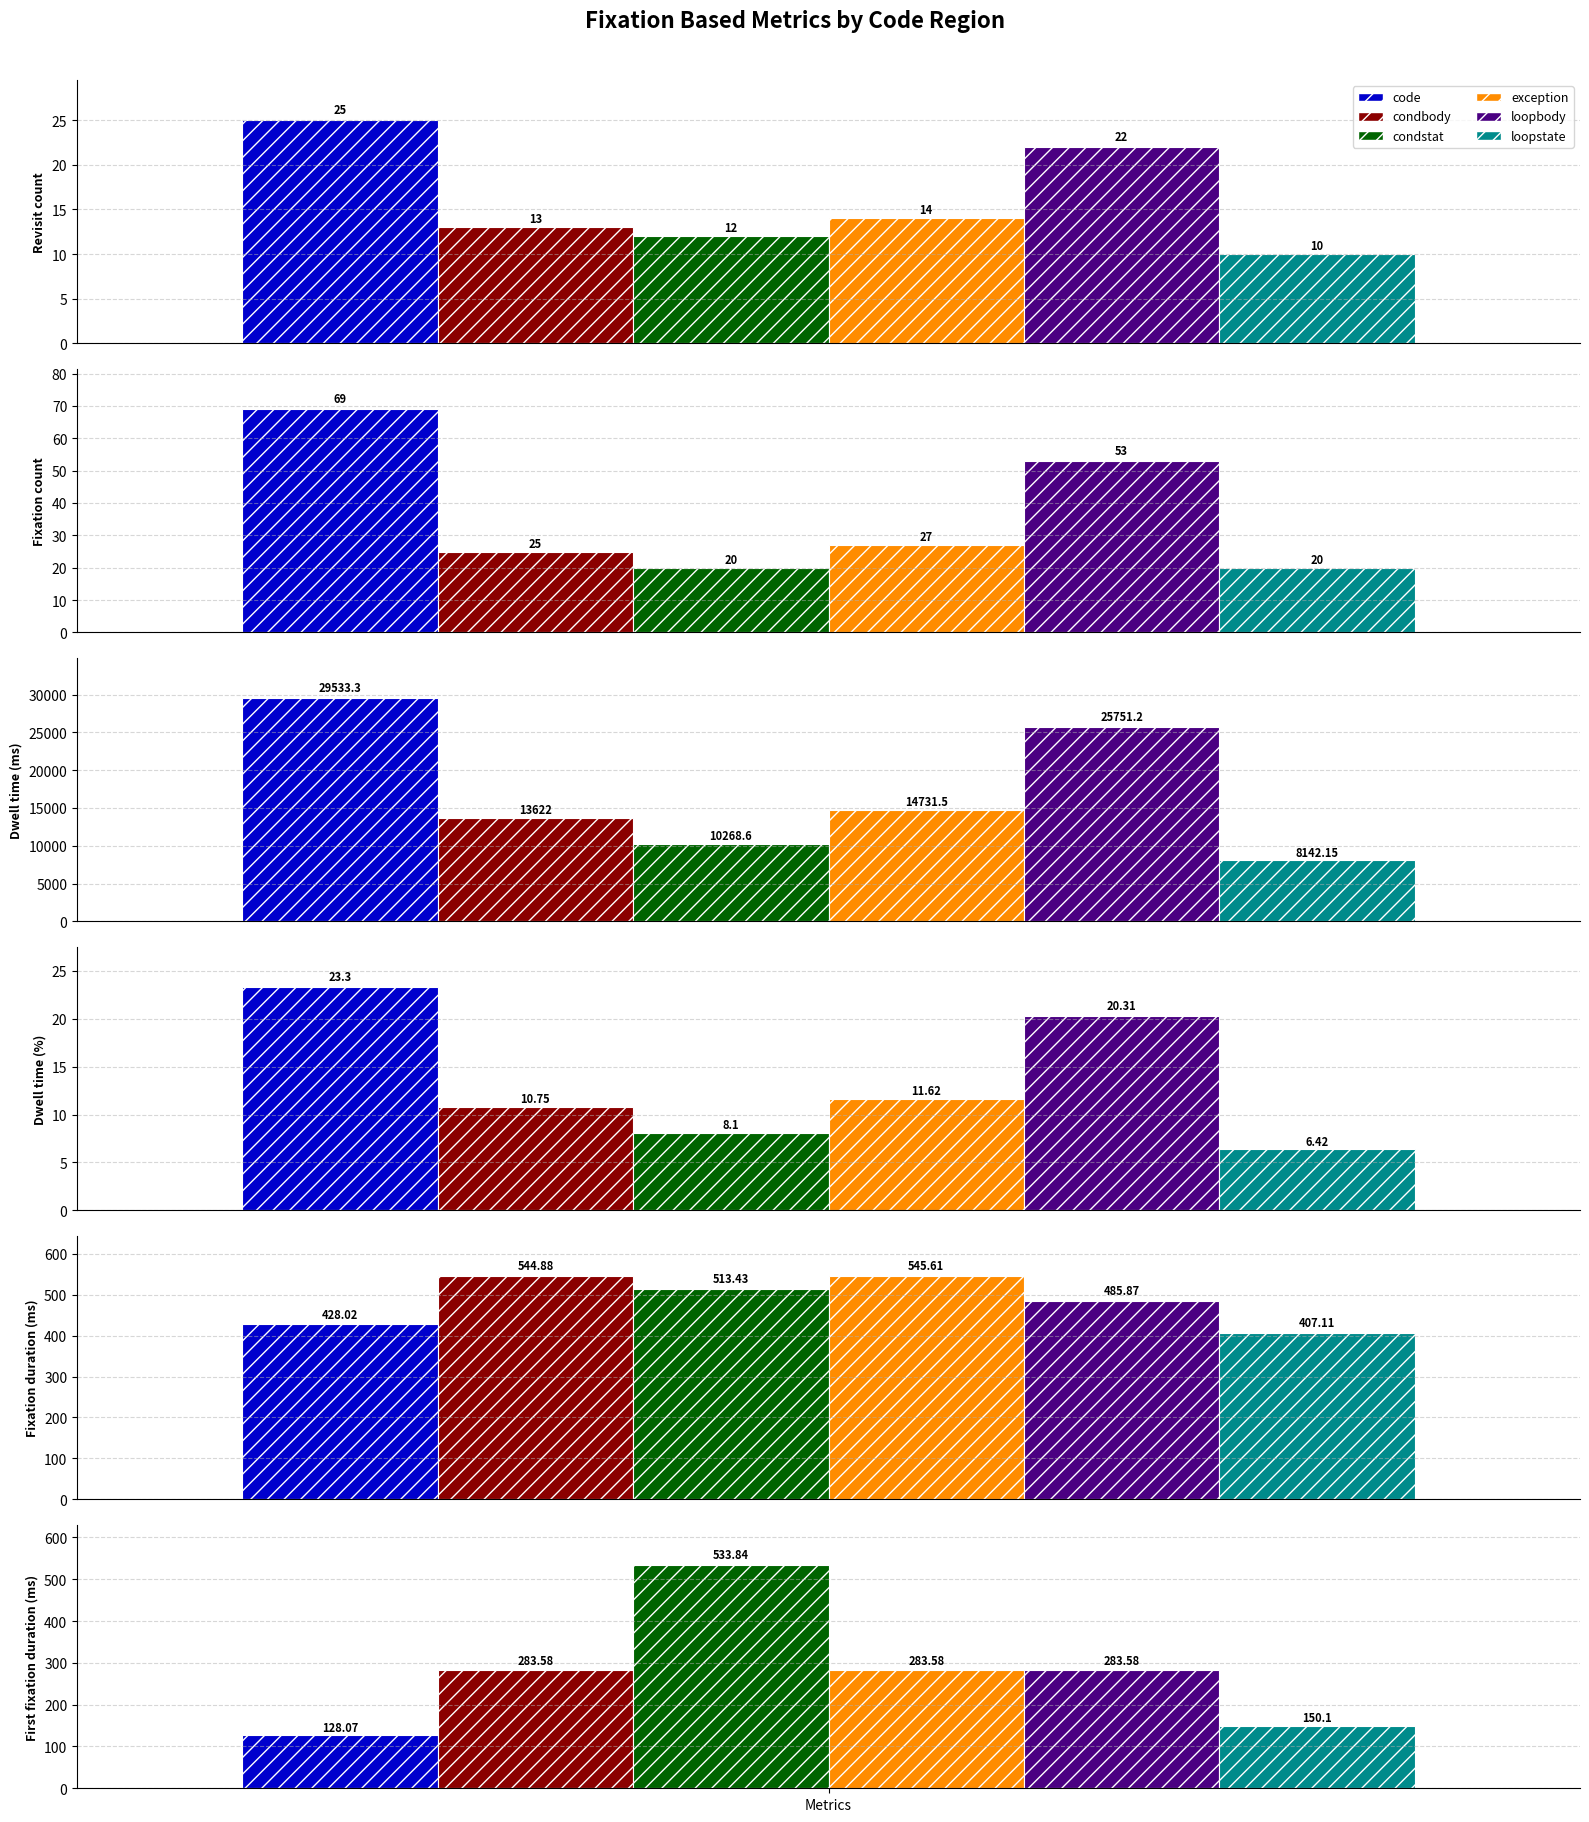

How many data points in loopbody are above 283?

3